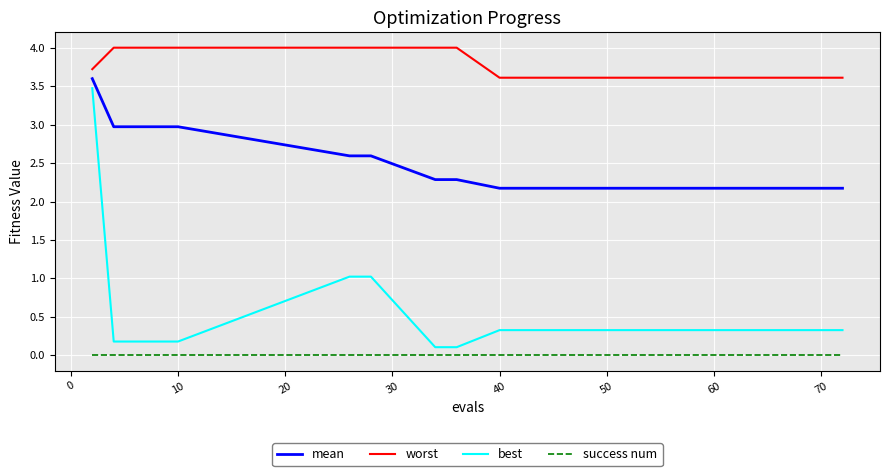

Reading left to right, extract all data points from this chart.

mean: 3.6	3.0	3.0	3.0	3.0	2.6	2.6	2.3	2.3	2.2	2.2	2.2	2.2	2.2	2.2	2.2	2.2	2.2	2.2	2.2
worst: 3.7	4.0	4.0	4.0	4.0	4.0	4.0	4.0	4.0	3.6	3.6	3.6	3.6	3.6	3.6	3.6	3.6	3.6	3.6	3.6
best: 3.5	0.2	0.2	0.2	0.2	1.0	1.0	0.1	0.1	0.3	0.3	0.3	0.3	0.3	0.3	0.3	0.3	0.3	0.3	0.3
success num: 0.0	0.0	0.0	0.0	0.0	0.0	0.0	0.0	0.0	0.0	0.0	0.0	0.0	0.0	0.0	0.0	0.0	0.0	0.0	0.0